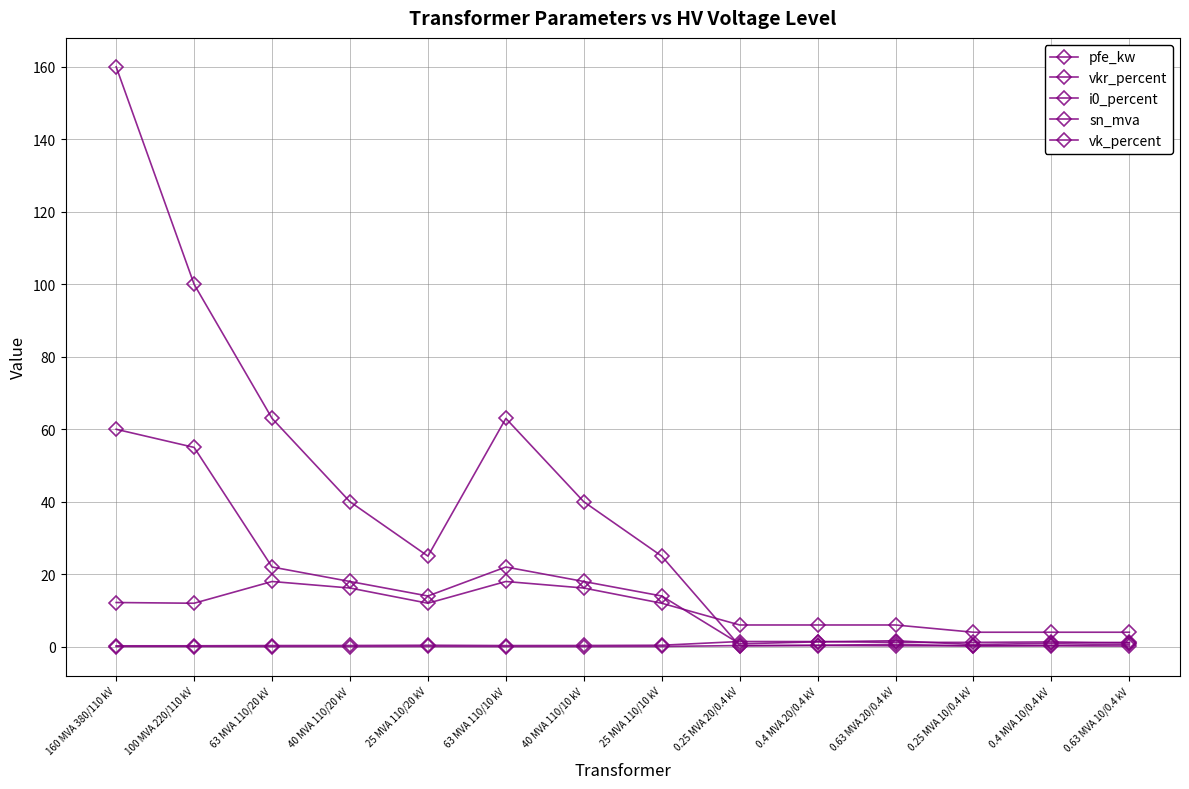

What is the difference between the maximum and minimum values in the sn_mva series?

159.8